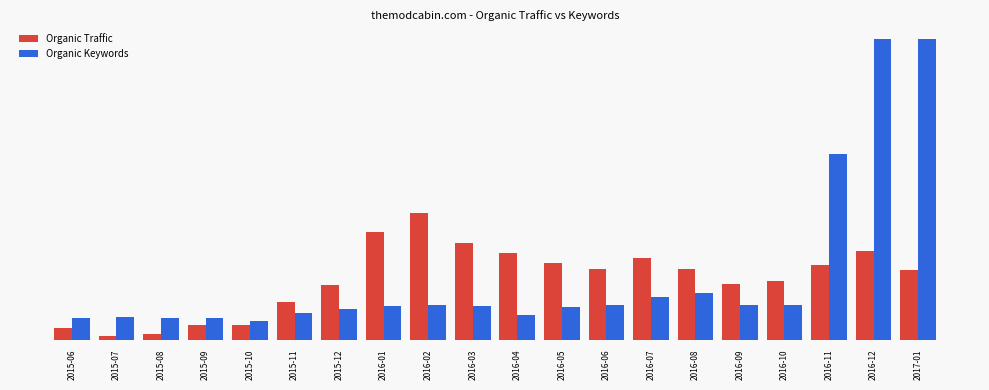

What is the sum of all Organic Traffic values?

1615